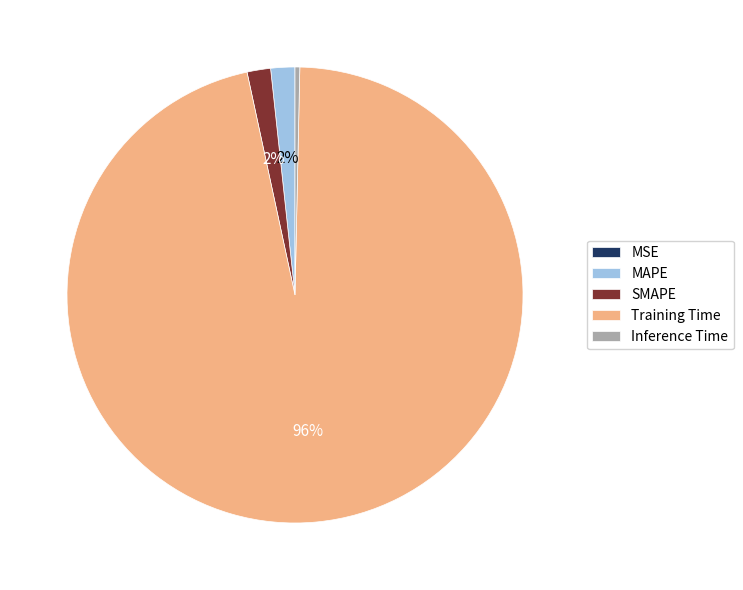

Between Training Time and SMAPE, which is larger?

Training Time